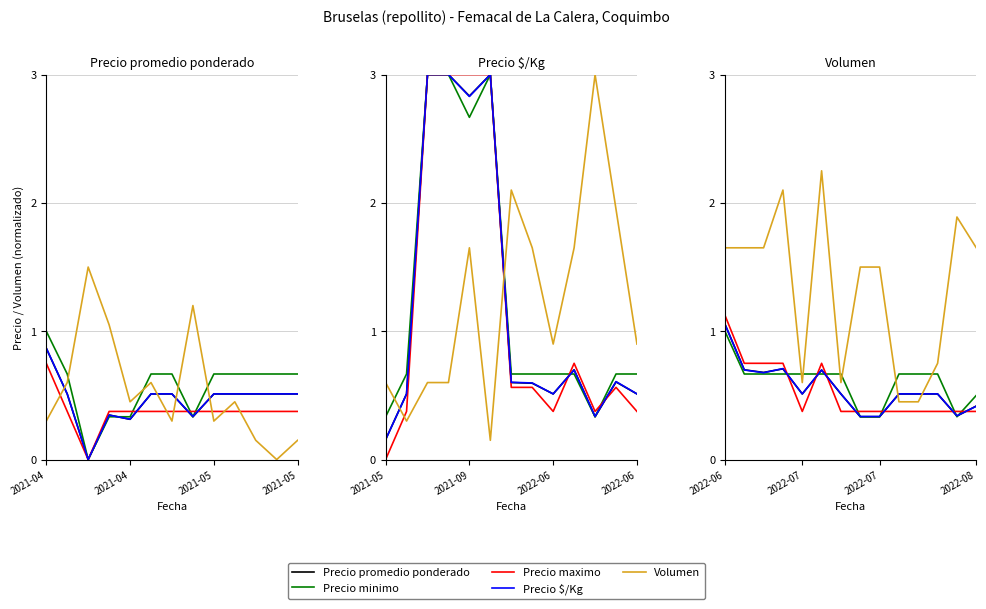

How many intersections are there between Precio promedio ponderado and Precio $/Kg?

3